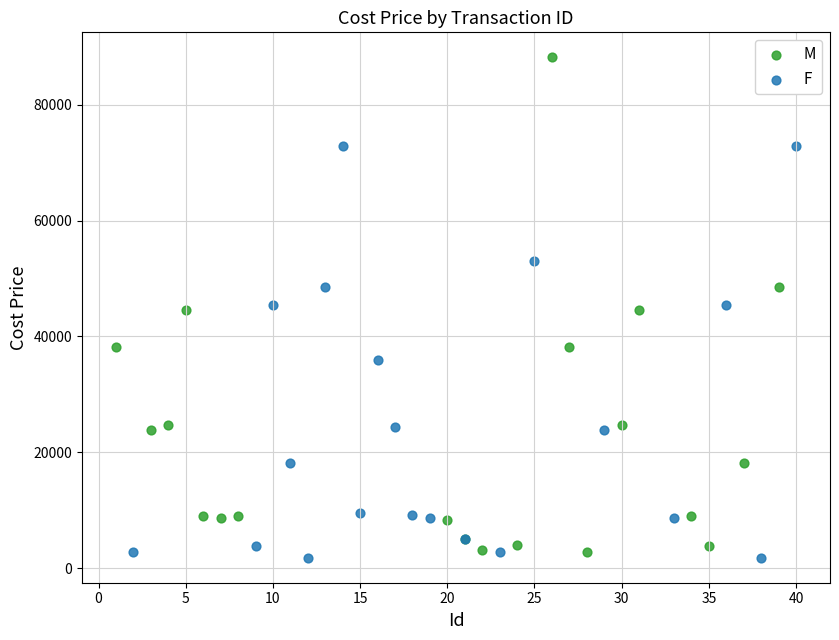

Which series has the largest Y range (max minus min)?

M